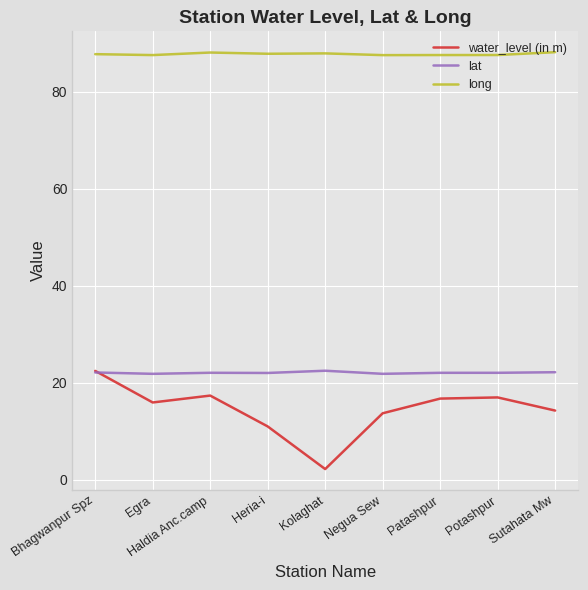

At Negua Sew, list the series in order from smallest to largest.

water_level (in m), lat, long